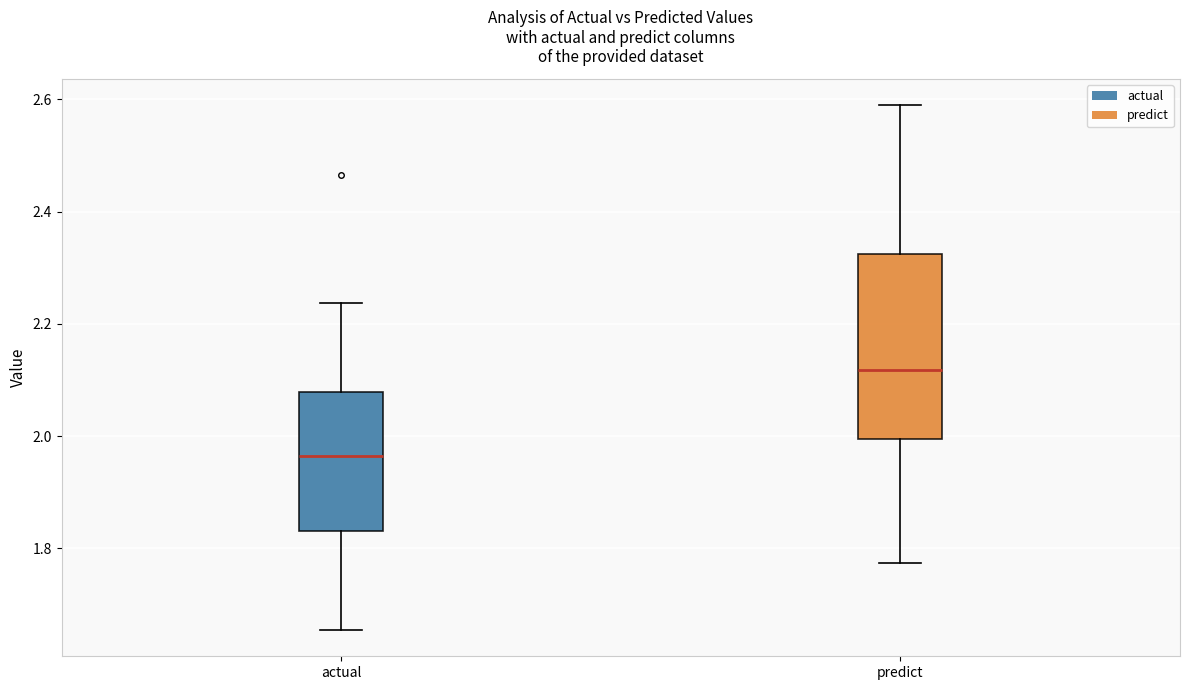

Comparing the boxes themselves (not the whiskers), which one is the tallest?

predict